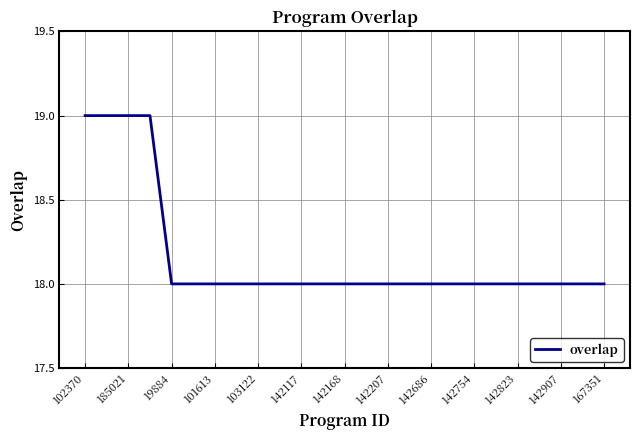

Does the chart have visible grid lines?

Yes